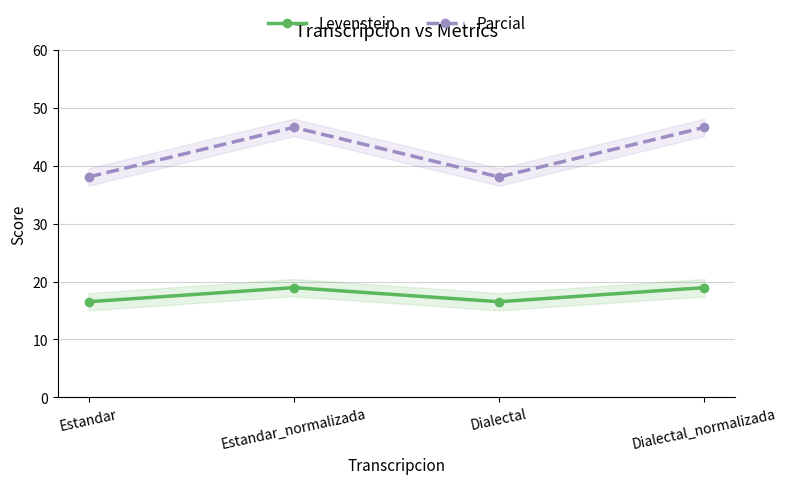

What is the greatest value displayed?

46.7